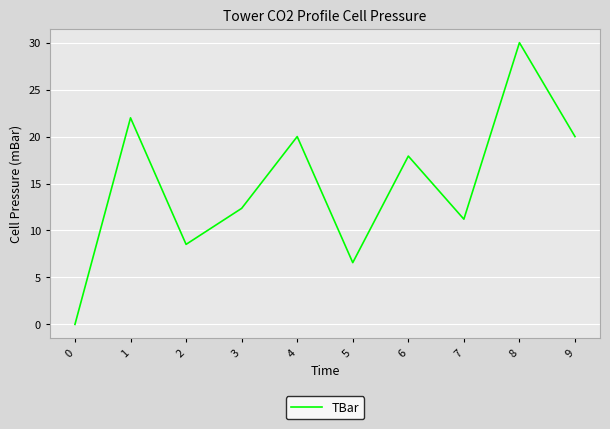

What is the ratio of the value at 3 to the value at 4?

0.6